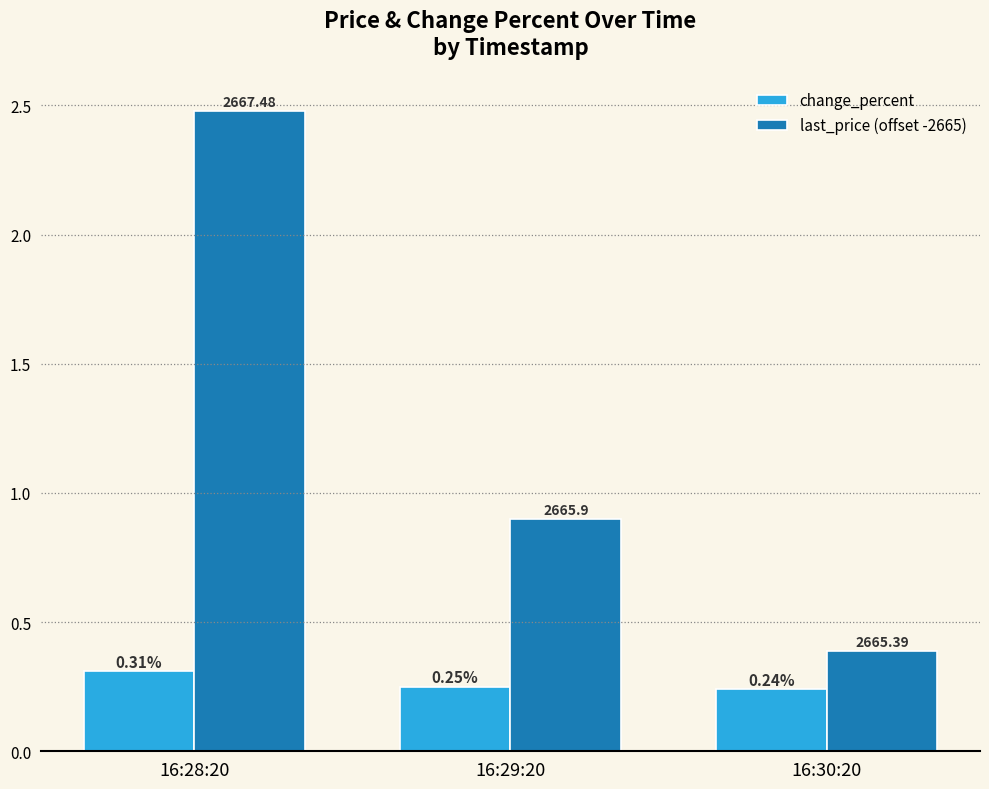

The value of last_price (offset -2665) at 16:28:20 is 4.0. True or false?

False